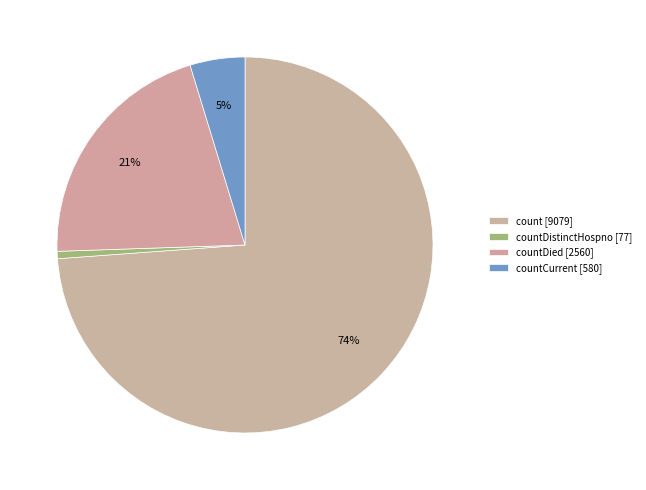

How many segments does this pie chart have?

4